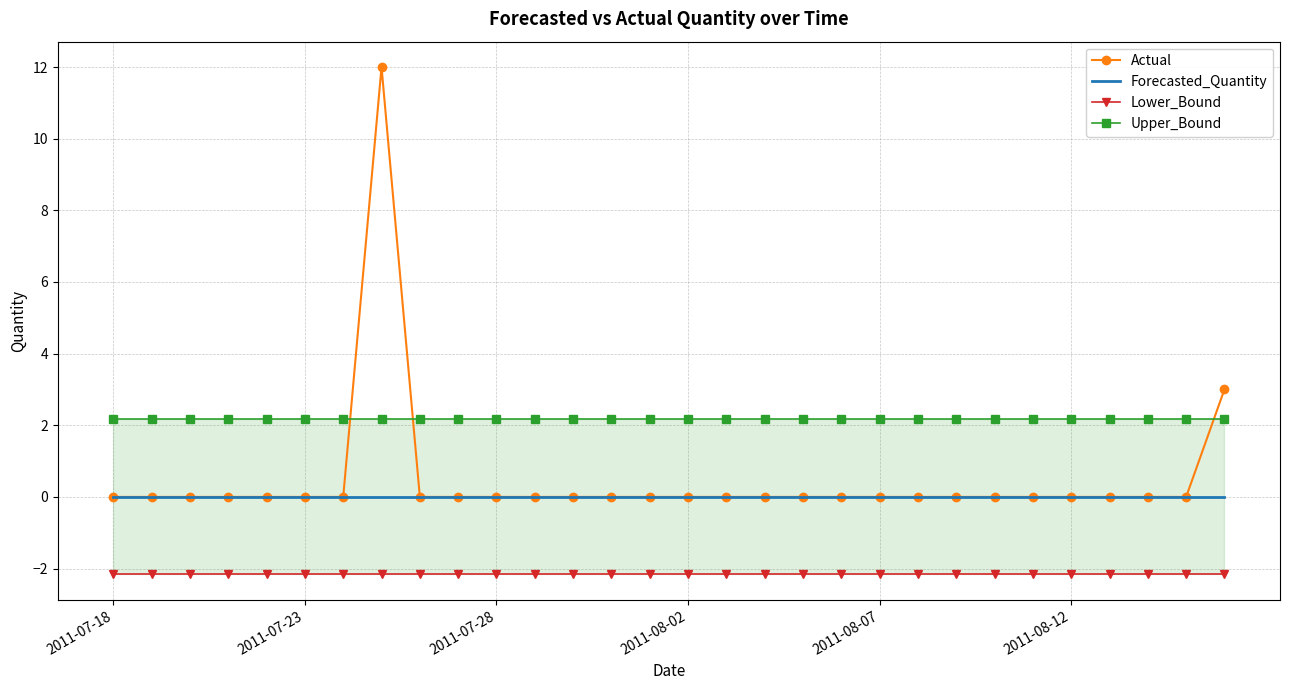

True or false: Upper_Bound and Lower_Bound cross at least once.

False